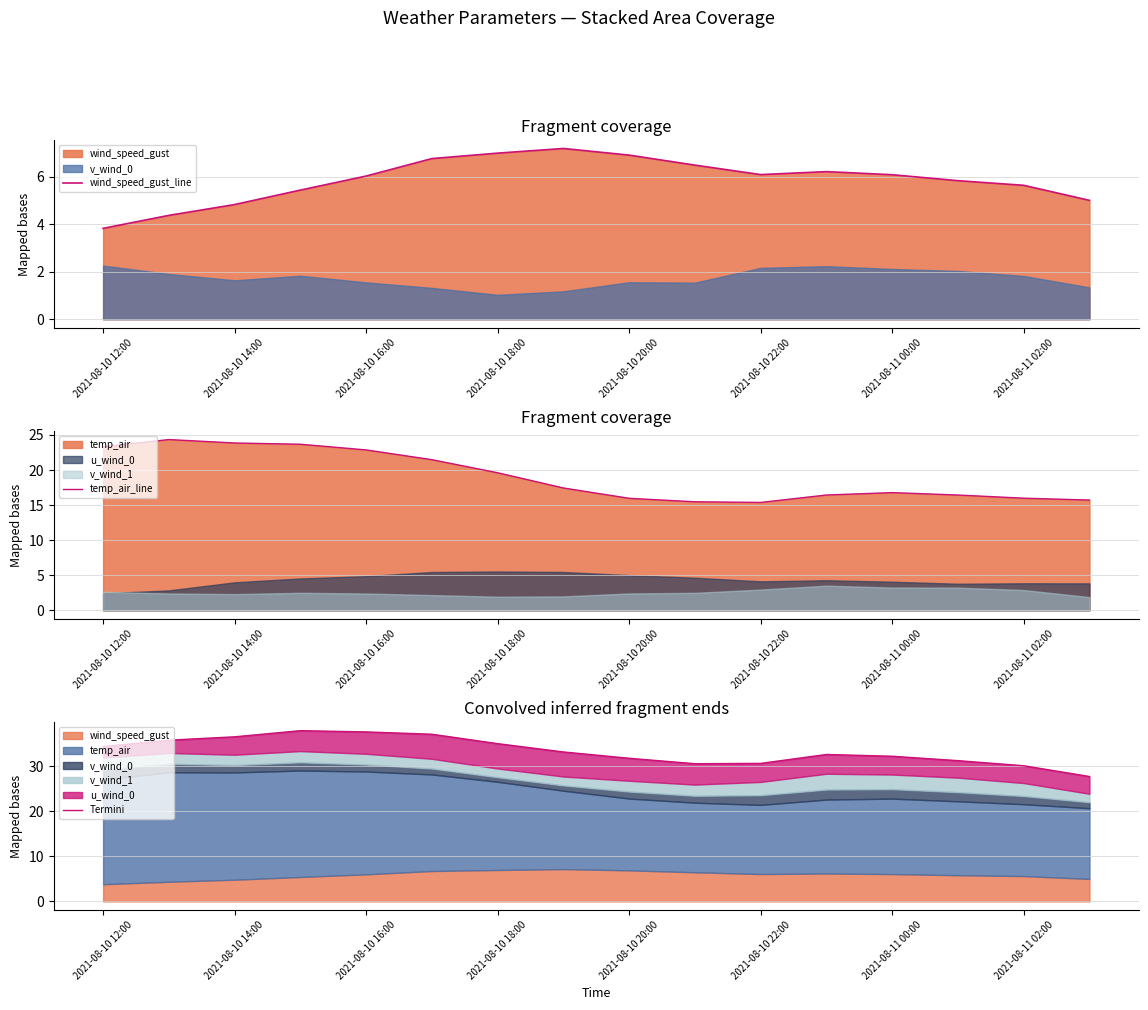

What is the sum of the temp_air_line values at 15 and 10?

31.1